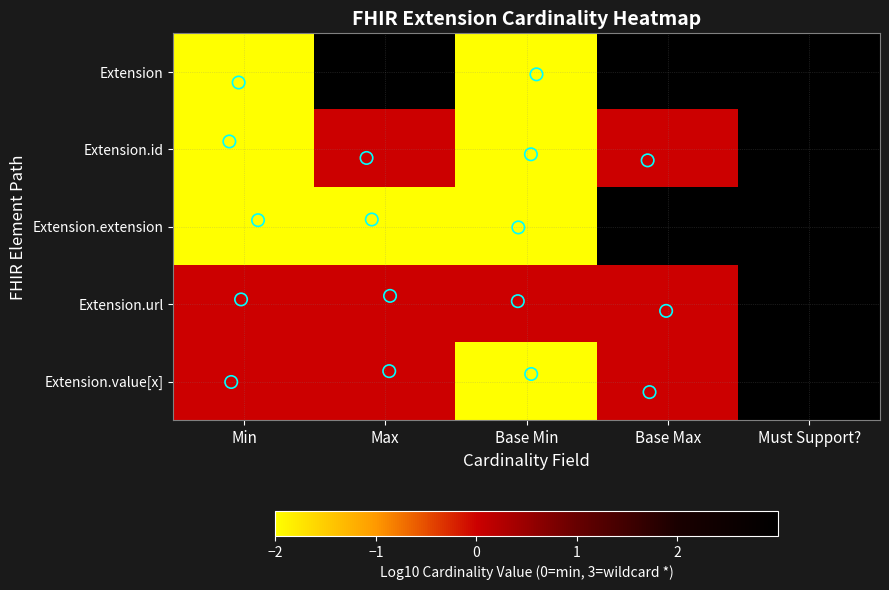

What is the maximum value shown in the chart?

3.0